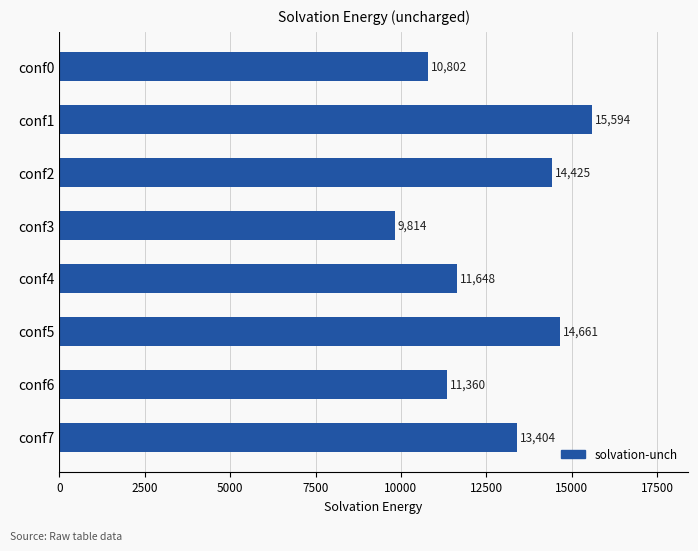

Does the chart contain any negative values?

No